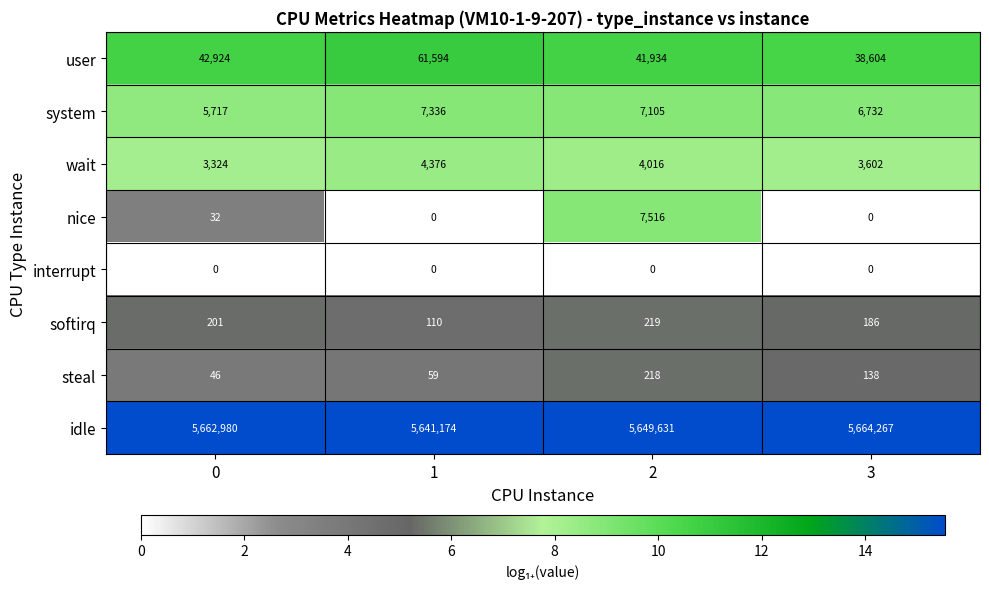

What is the total value across all series at 1?

5714649